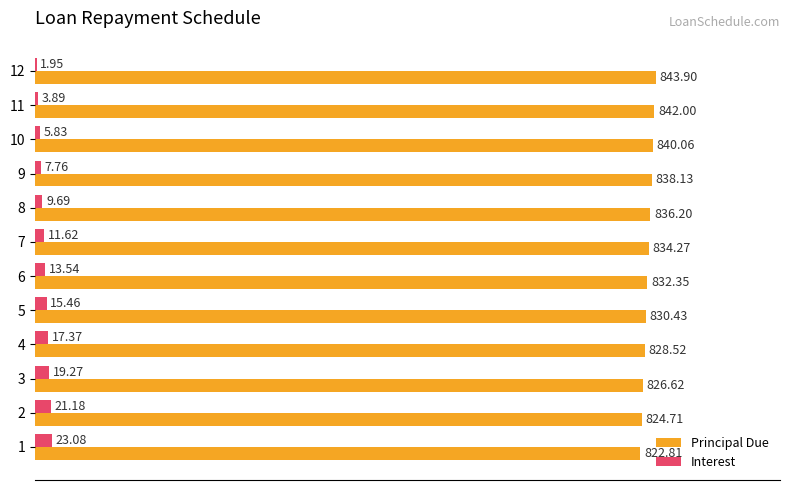

Is the value of Principal Due at 7 greater than the value of Interest at 11?

Yes